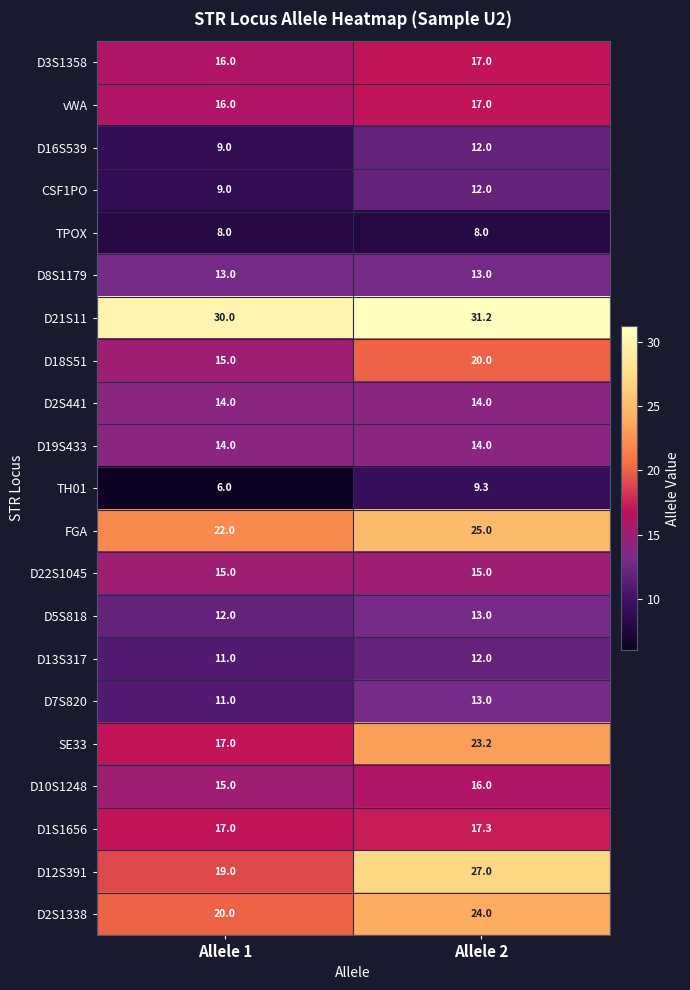

Between Allele 1 and Allele 2, which series saw the biggest shift?

D12S391